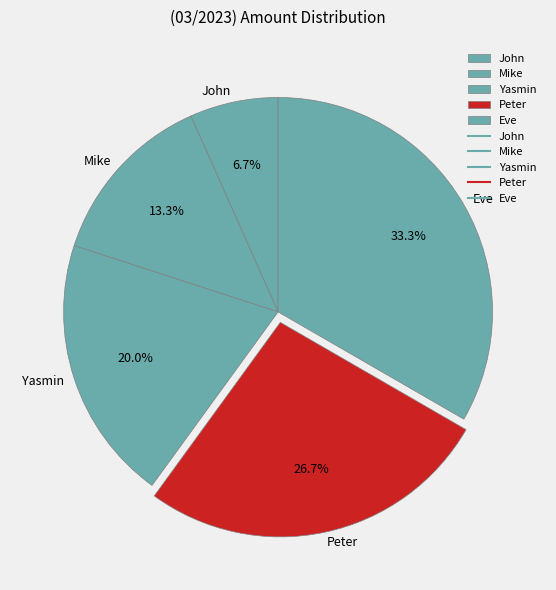

True or false: Mike accounts for 13% of the total.

True